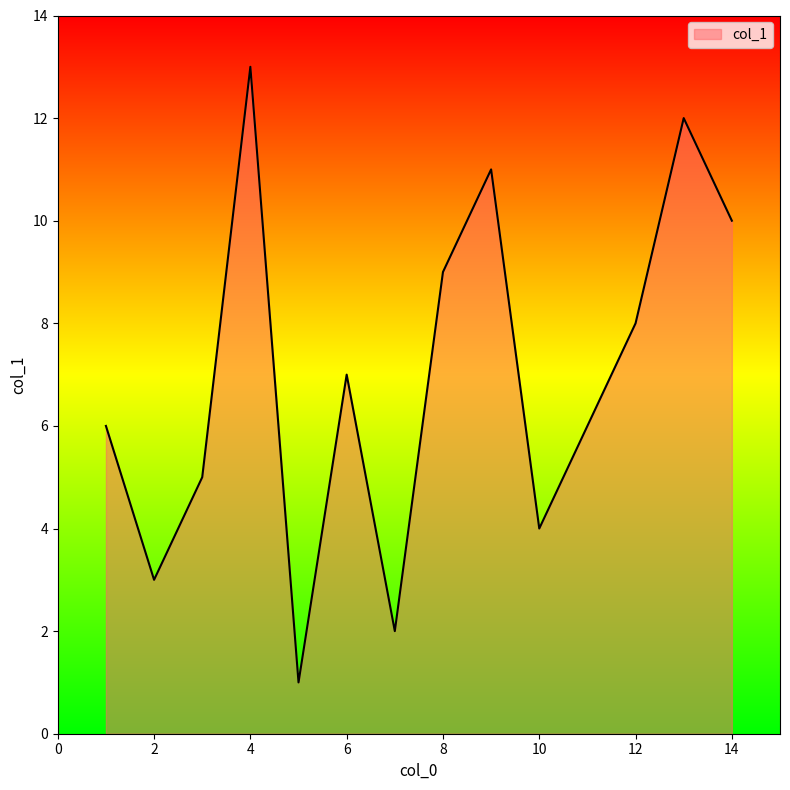

Does the chart have visible grid lines?

No